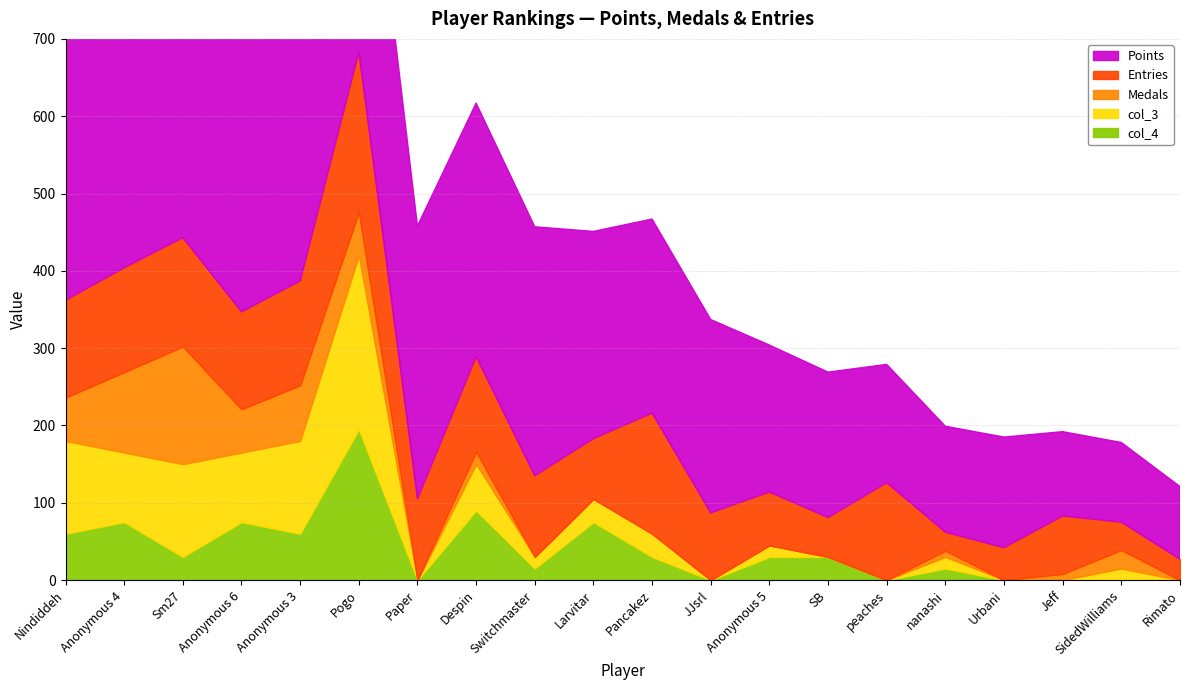

In col_3, how many points are higher than both neighbors (excluding endpoints)?

6